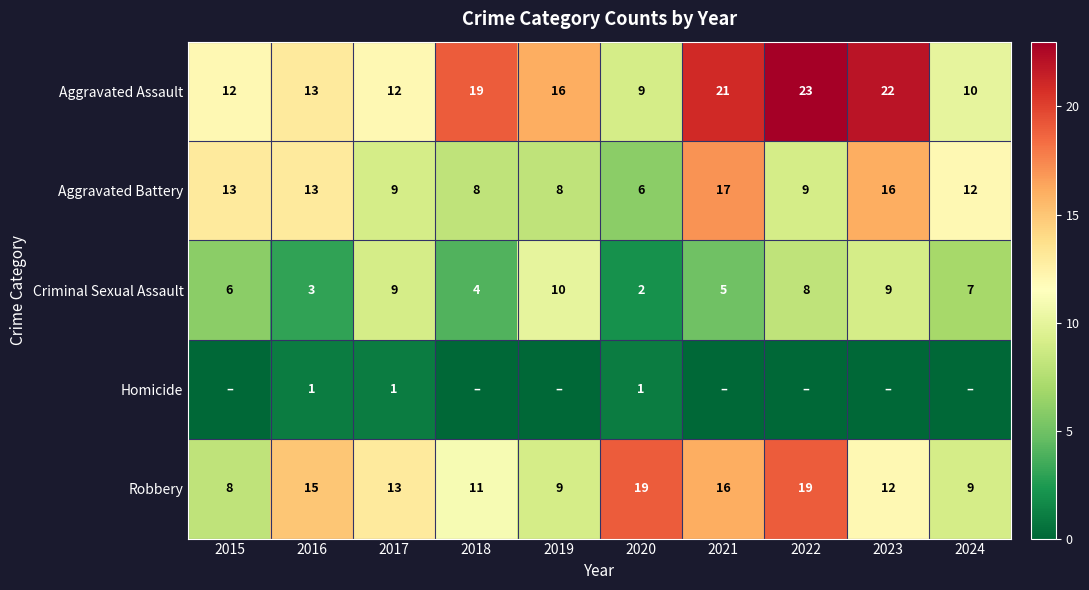

Which series has the largest total across all categories?

Aggravated Assault